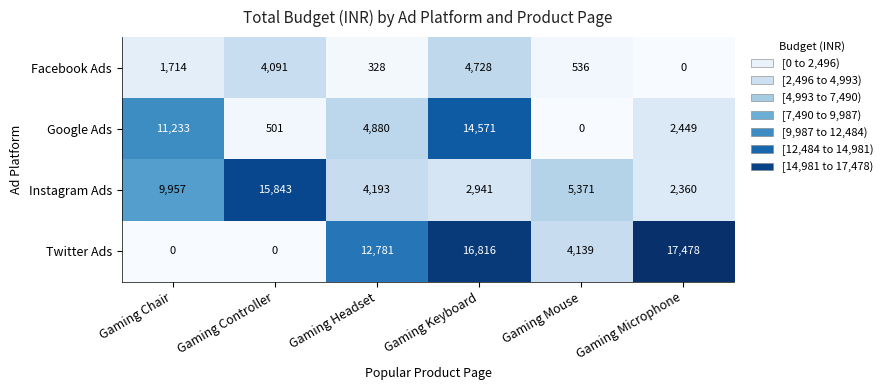

At Gaming Mouse, list the series in order from smallest to largest.

Google Ads, Facebook Ads, Twitter Ads, Instagram Ads